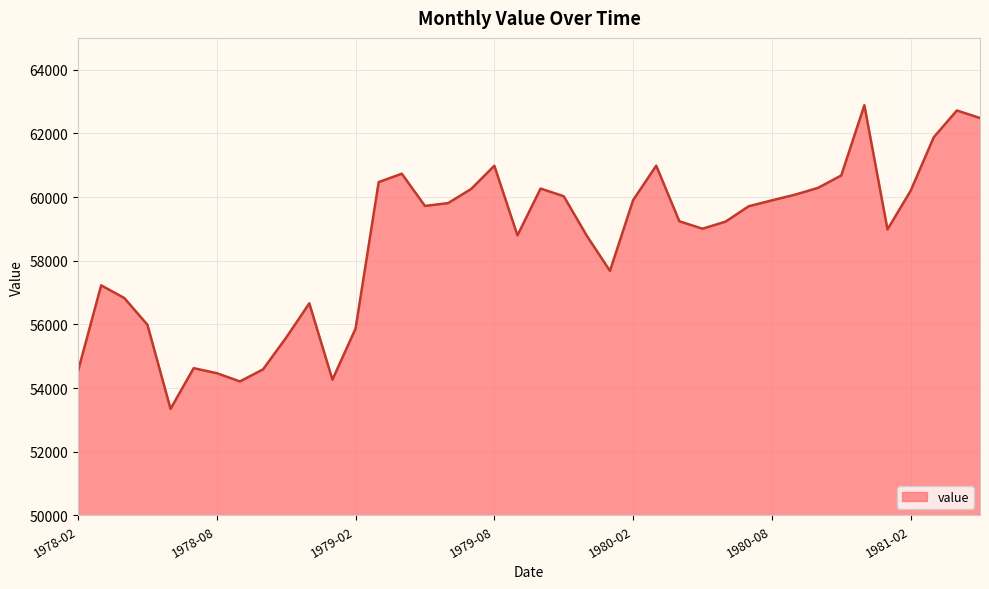

How many lines are shown in the chart?

1